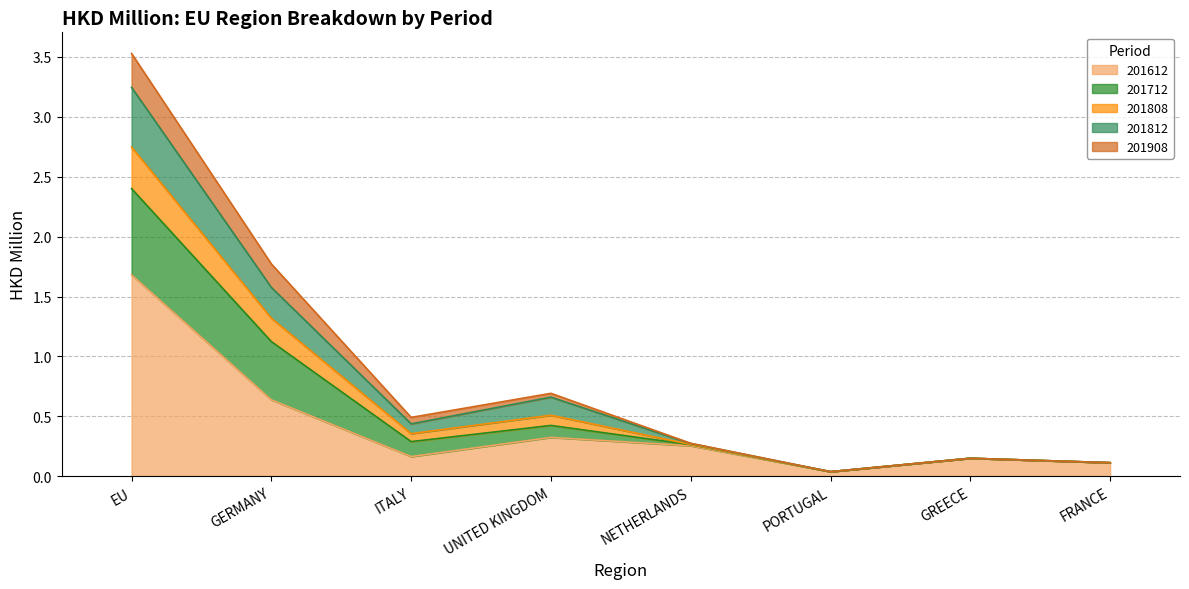

What is the label of the 6th point from the right?

ITALY